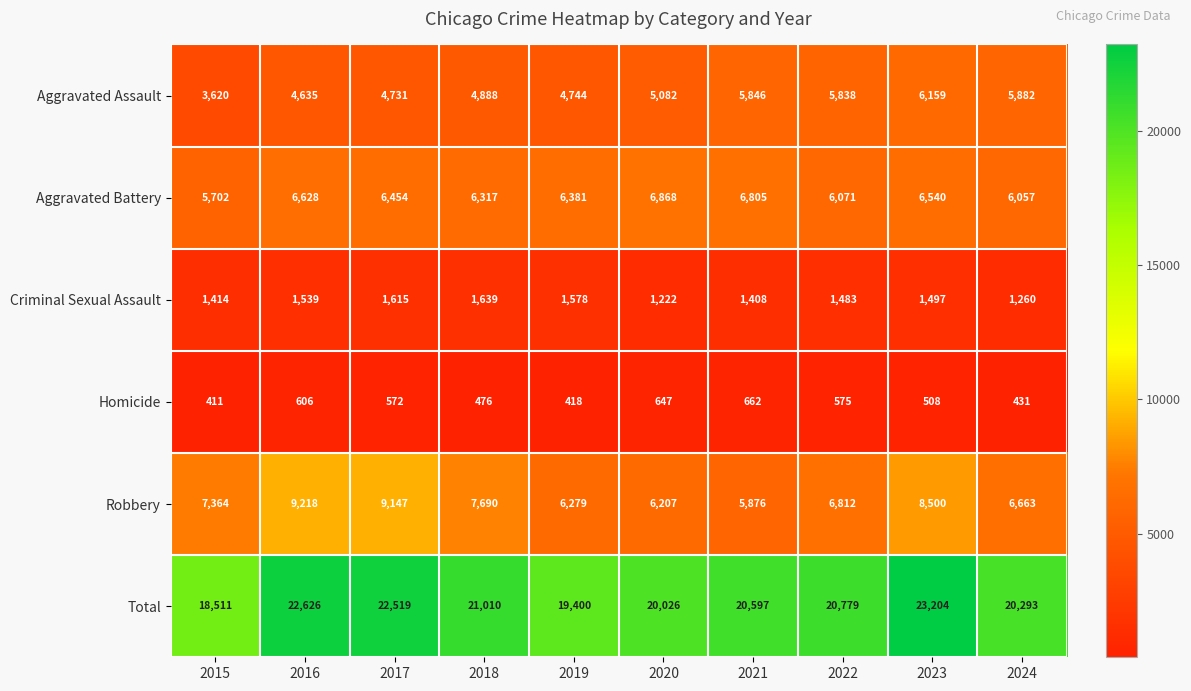

What is the difference between the highest and lowest values at 2024?

19862